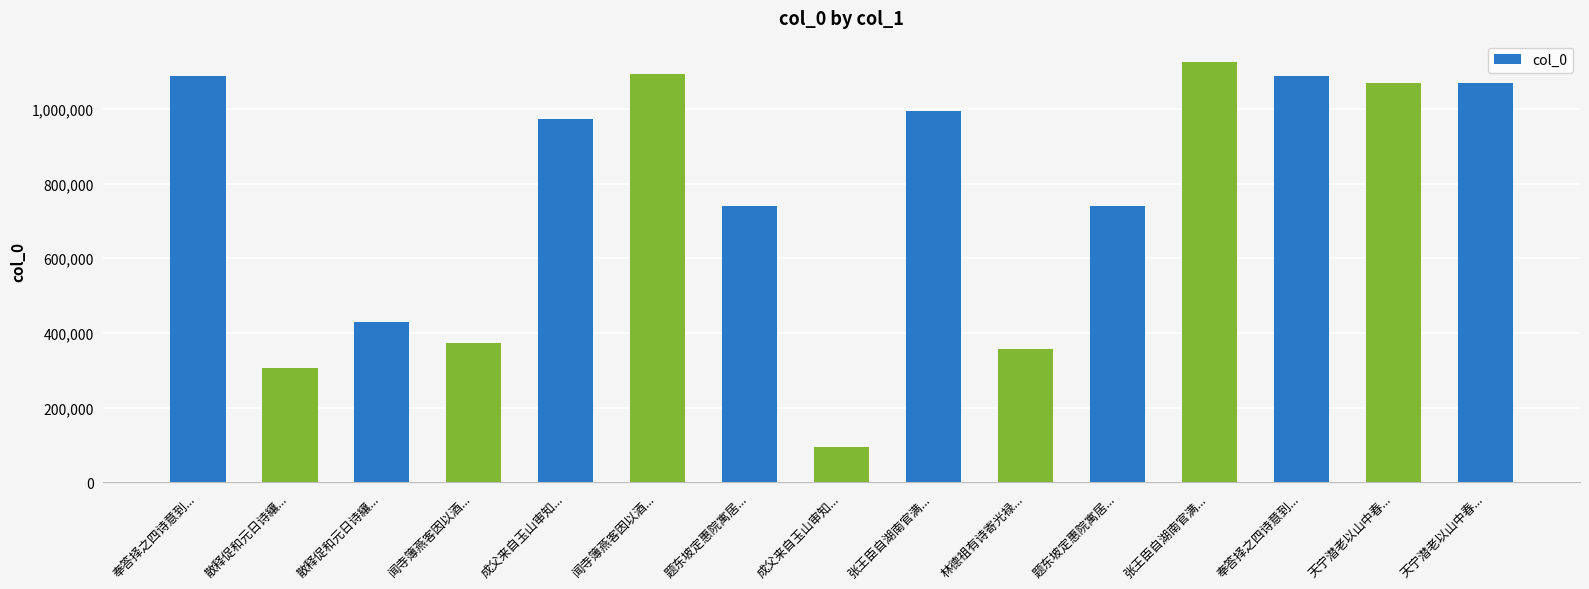

How many data points are less than 973895?

7